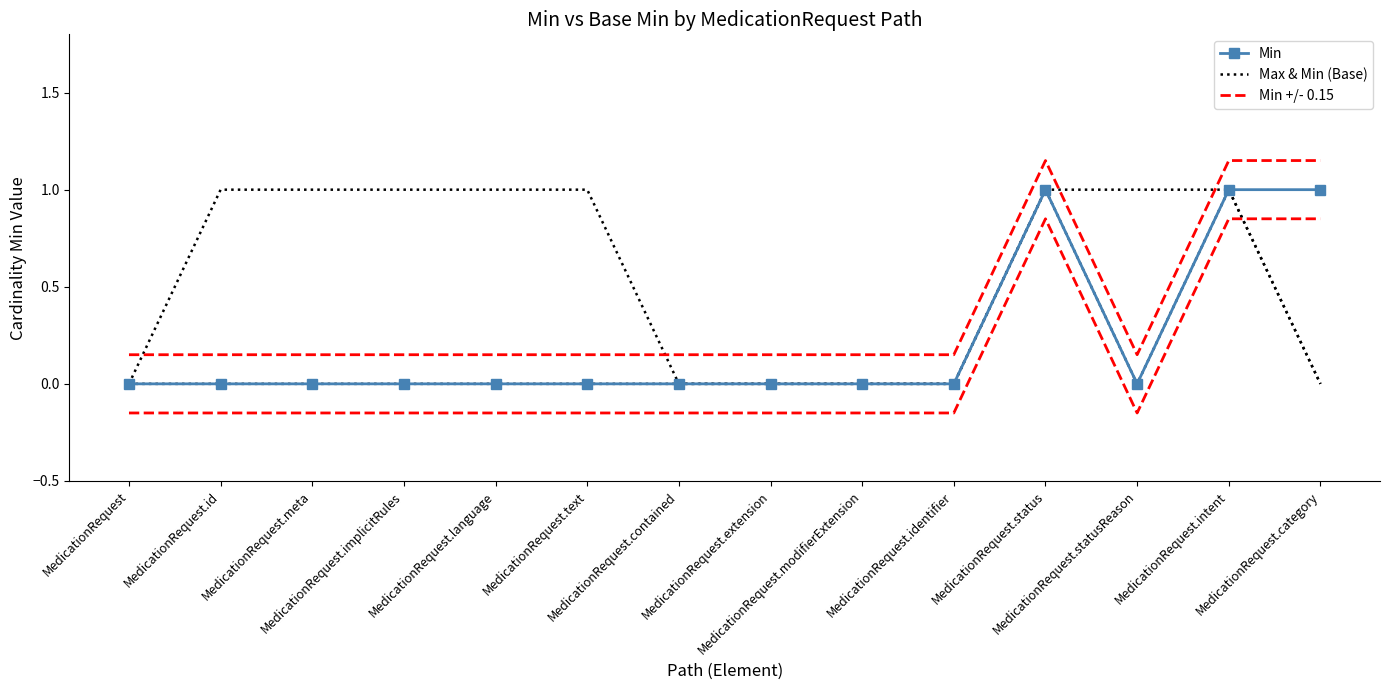

What are all the series names shown in the legend?

Min, Max & Min (Base), Min +/- 0.15